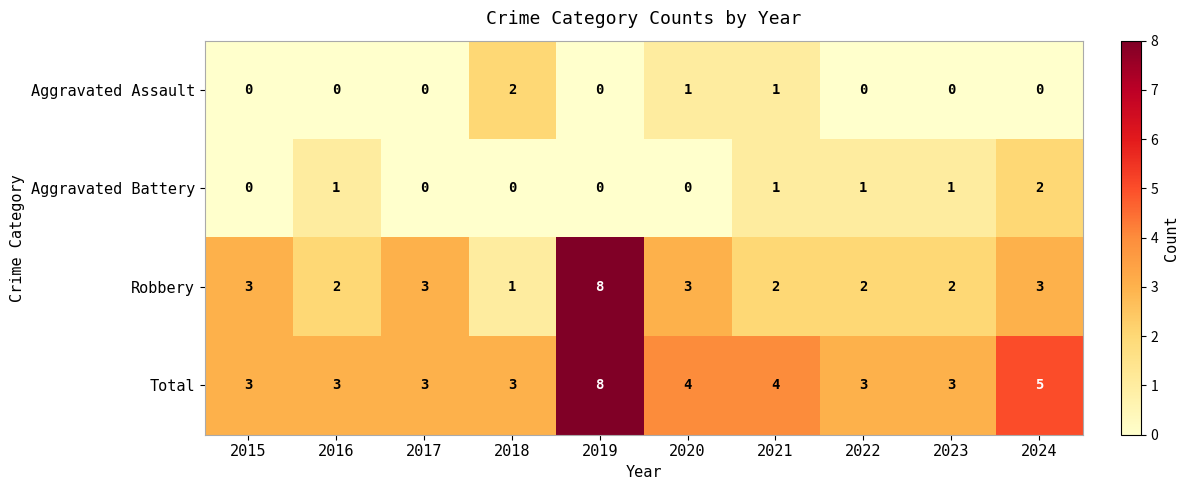

At which category does the chart reach its peak across all series?

2019